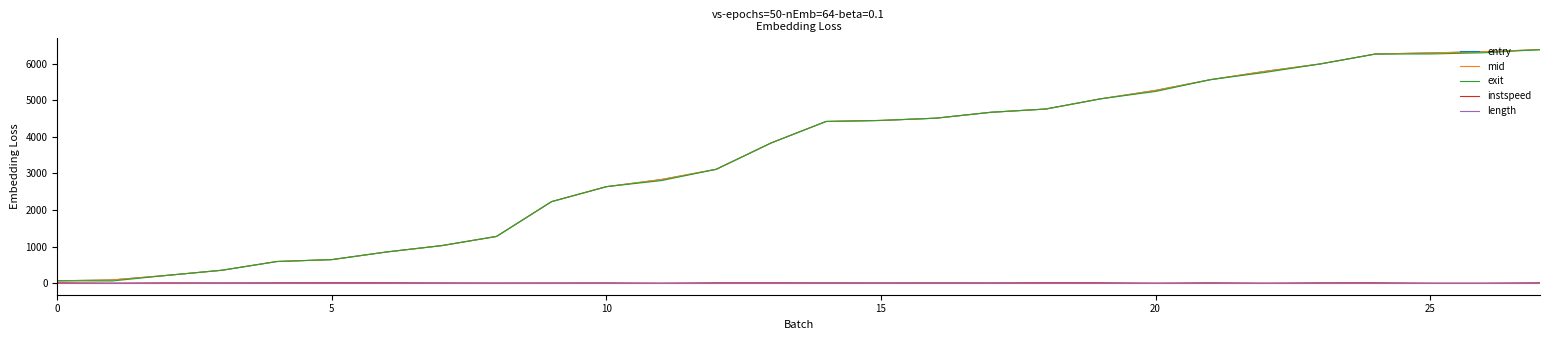

The value of entry at 25 is 10315.0. True or false?

False